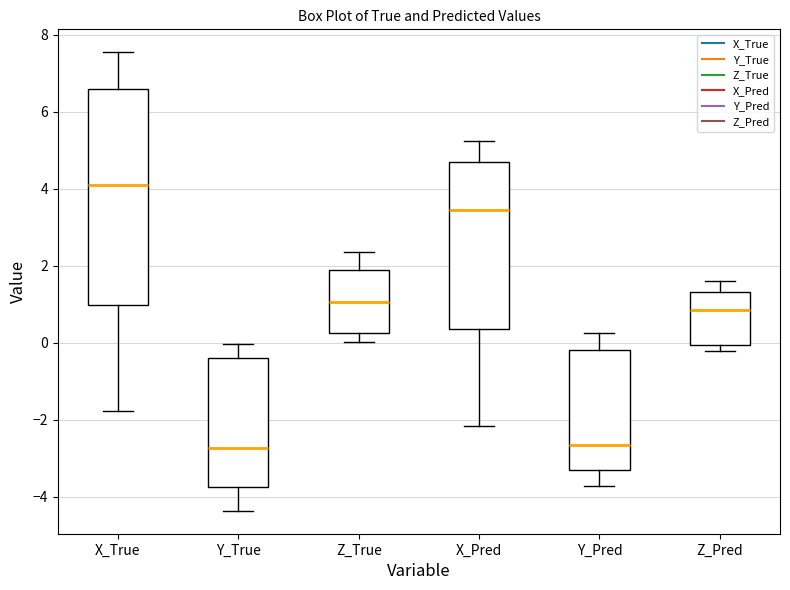

Reading left to right, transcribe this box plot: for each box, give where its median line is, the range the box spans, and where its two whiskers end, as read against the y-axis. The values are not printed on the chart, so give them approximately, as read against the axis.

X_True: median 4.0, box 1.0 to 6.6, whiskers -1.8 to 7.6
Y_True: median -2.8, box -3.8 to -0.4, whiskers -4.4 to 0.0
Z_True: median 1.0, box 0.2 to 1.8, whiskers 0.0 to 2.4
X_Pred: median 3.4, box 0.4 to 4.6, whiskers -2.2 to 5.2
Y_Pred: median -2.6, box -3.4 to -0.2, whiskers -3.8 to 0.2
Z_Pred: median 0.8, box 0.0 to 1.4, whiskers -0.2 to 1.6